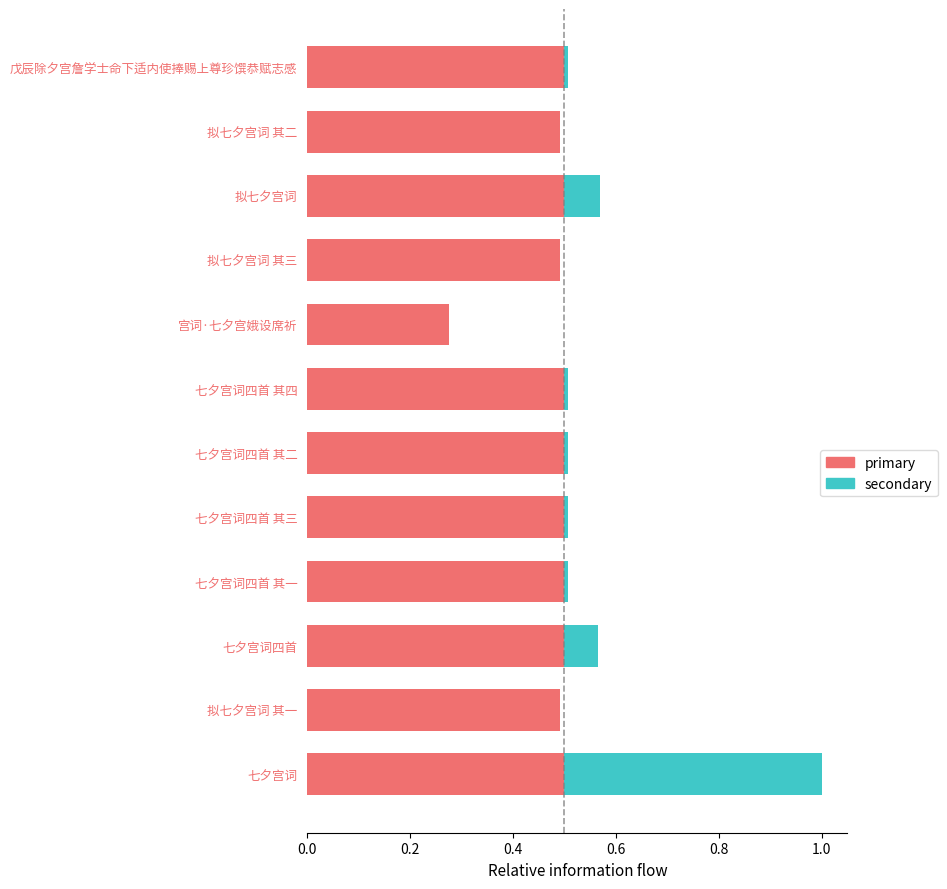

How many data points does each series have?

12